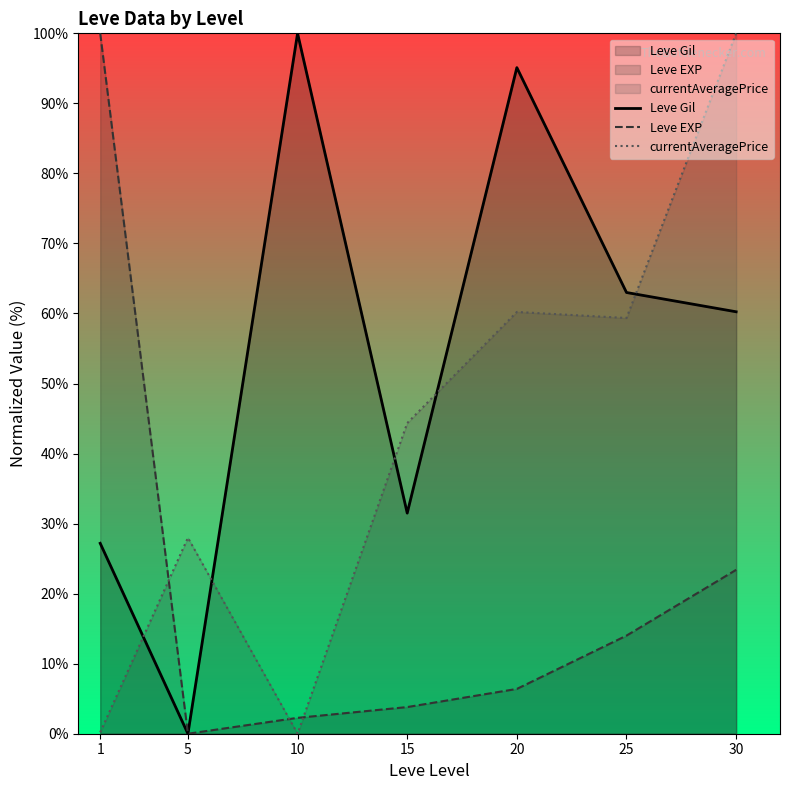

What is the difference between the maximum and minimum values in the Leve Gil series?

100.0